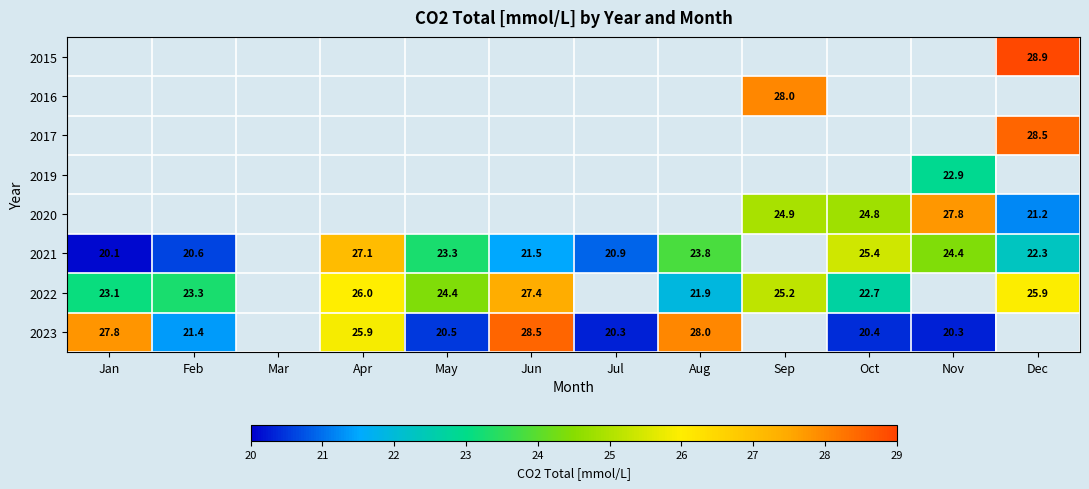

Is the value of 2021 at Jun greater than the value of 2023 at Nov?

Yes